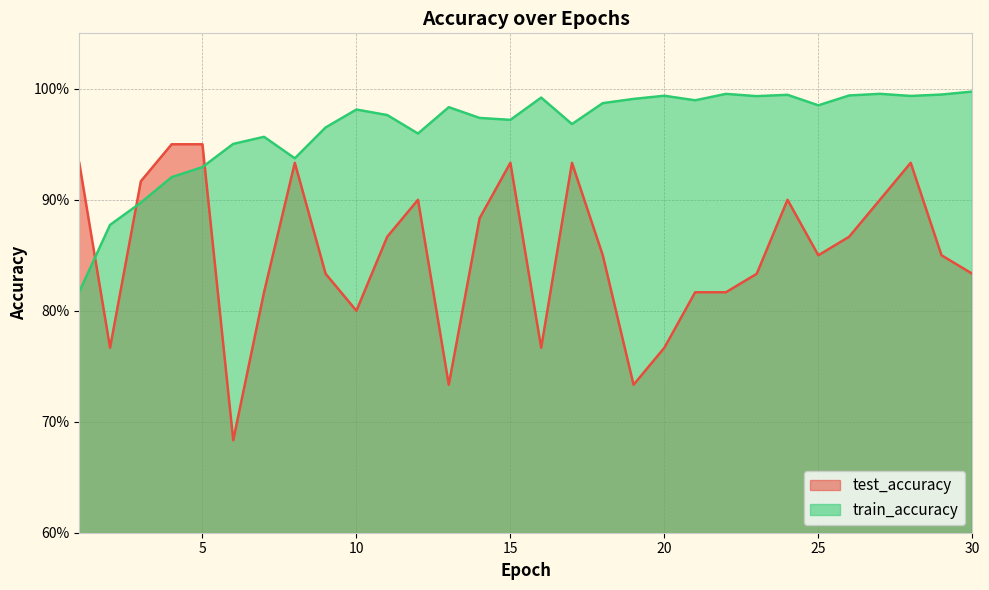

At how many categories does at least one series exceed 0?

30